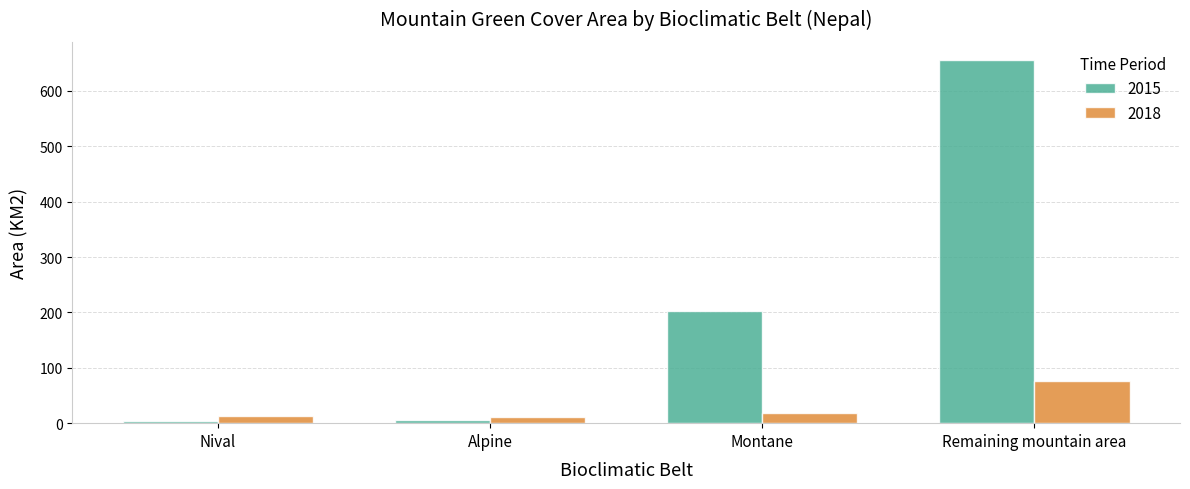

How many values in the 2018 series are below 18?

2